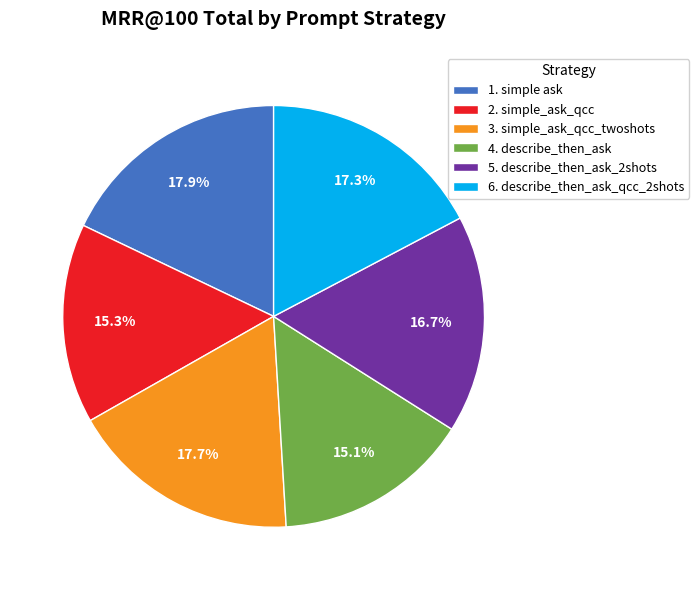

To the nearest percent, what portion does 6. describe_then_ask_qcc_2shots represent?

17%